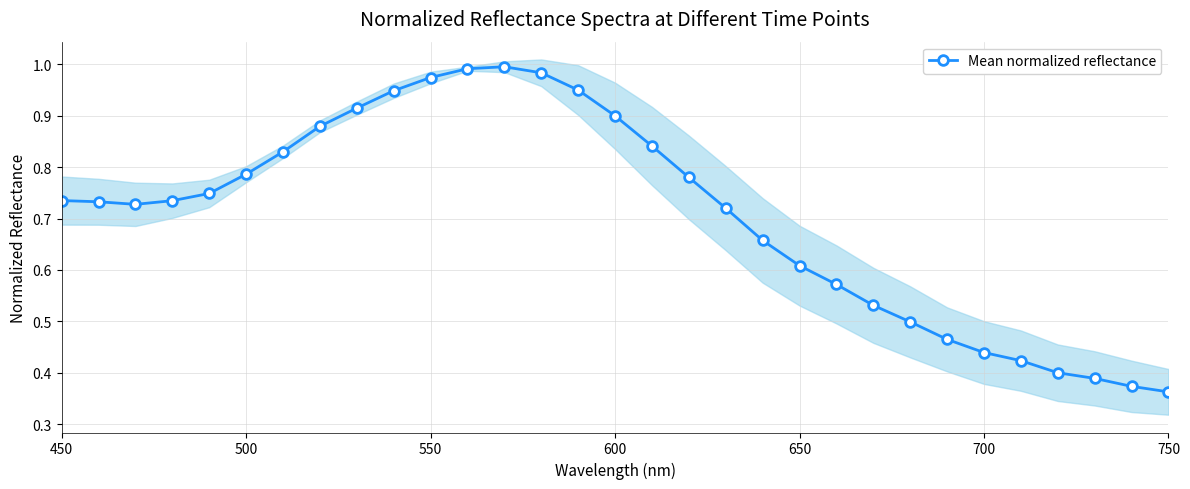

The Mean normalized reflectance series shows 1.1 at 450. True or false?

False